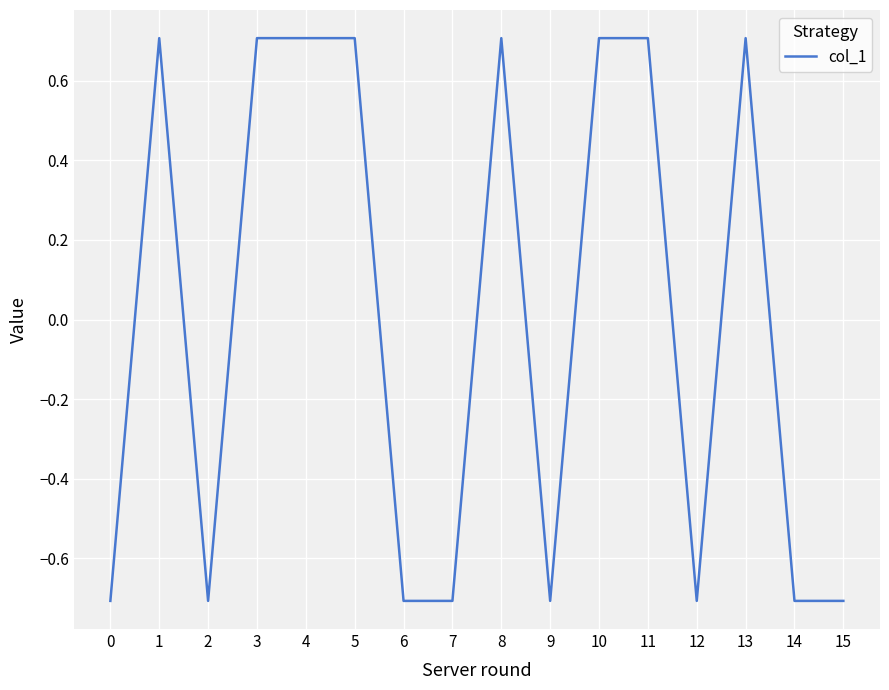

How many values are below 0?

8